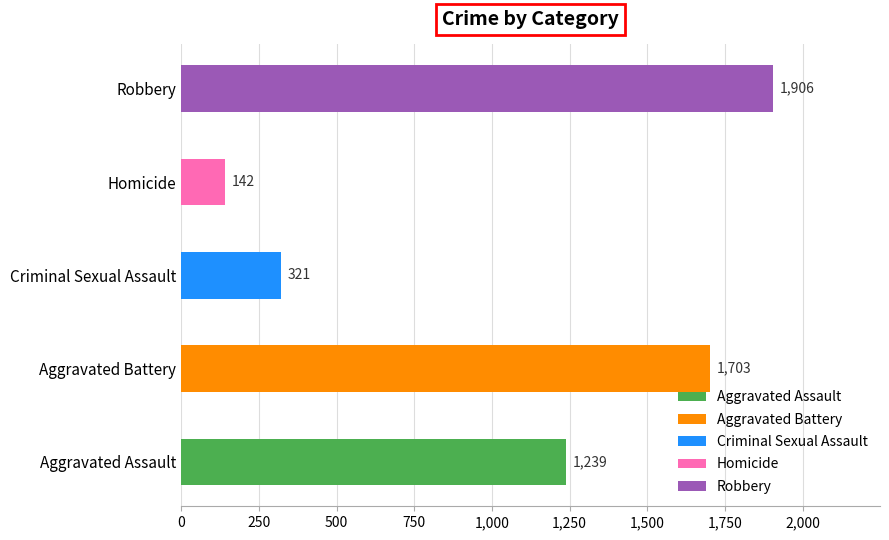

What are all the series names shown in the legend?

Aggravated Assault, Aggravated Battery, Criminal Sexual Assault, Homicide, Robbery